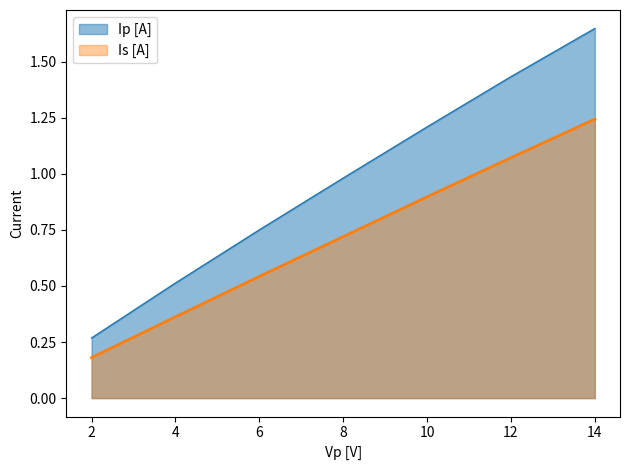

True or false: Ip [A] and Is [A] intersect in this chart.

False